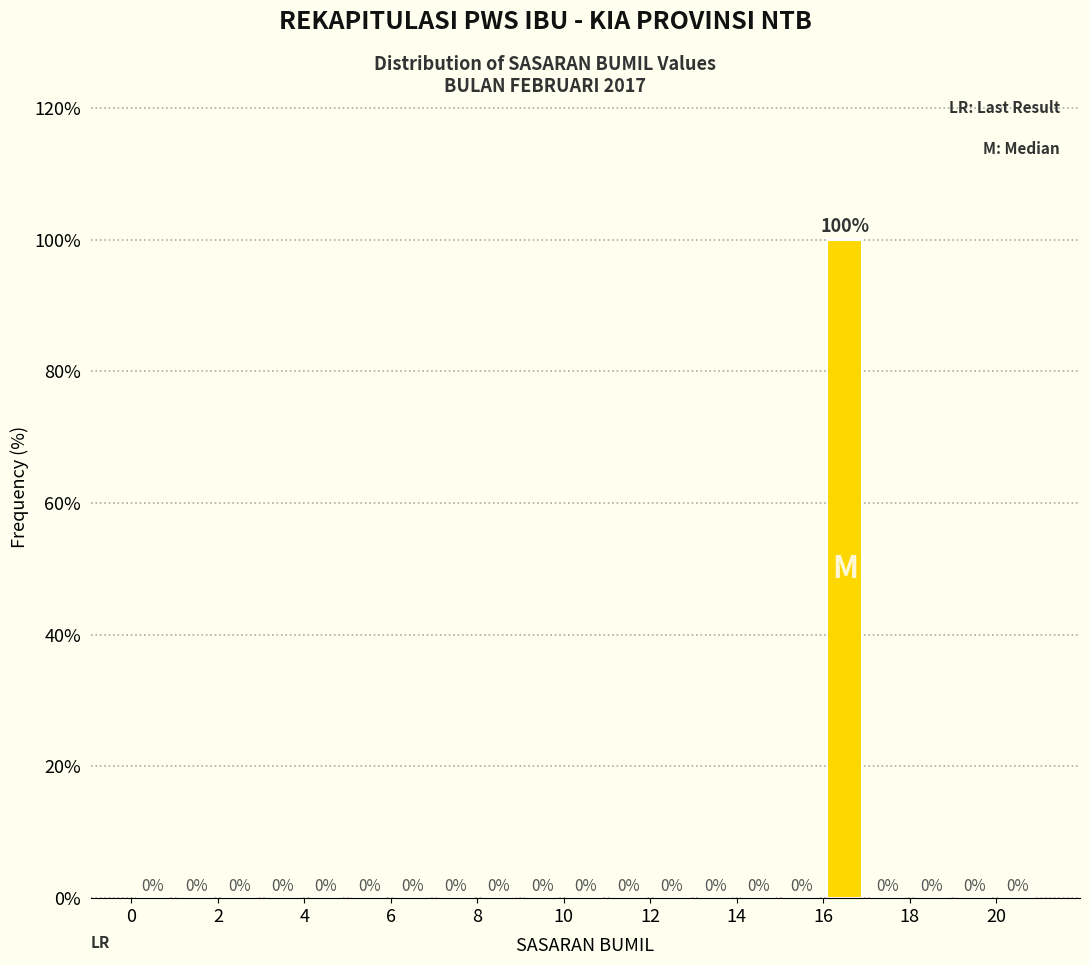

Reading left to right, list every bar in this chart as the range it spans on the x-axis followed by its height.

0 to 1: 0
1 to 2: 0
2 to 3: 0
3 to 4: 0
4 to 5: 0
5 to 6: 0
6 to 7: 0
7 to 8: 0
8 to 9: 0
9 to 10: 0
10 to 11: 0
11 to 12: 0
12 to 13: 0
13 to 14: 0
14 to 15: 0
15 to 16: 0
16 to 17: 100
17 to 18: 0
18 to 19: 0
19 to 20: 0
20 to 21: 0